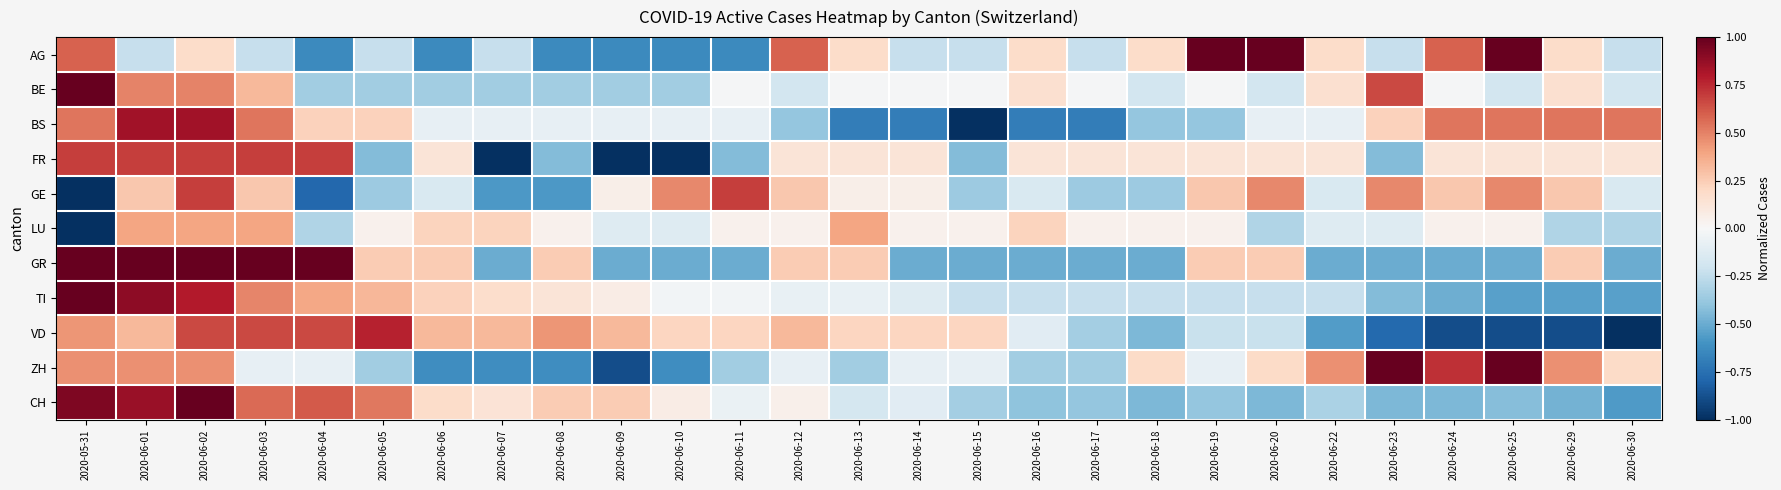

Reading left to right, what are all the values shown in this chart?

AG: 2020-05-31=0.6	2020-06-01=-0.2	2020-06-02=0.2	2020-06-03=-0.2	2020-06-04=-0.6	2020-06-05=-0.2	2020-06-06=-0.6	2020-06-07=-0.2	2020-06-08=-0.6	2020-06-09=-0.6	2020-06-10=-0.6	2020-06-11=-0.6	2020-06-12=0.6	2020-06-13=0.2	2020-06-14=-0.2	2020-06-15=-0.2	2020-06-16=0.2	2020-06-17=-0.2	2020-06-18=0.2	2020-06-19=1.0	2020-06-20=1.0	2020-06-22=0.2	2020-06-23=-0.2	2020-06-24=0.6	2020-06-25=1.0	2020-06-29=0.2	2020-06-30=-0.2
BE: 2020-05-31=1.0	2020-06-01=0.5	2020-06-02=0.5	2020-06-03=0.3	2020-06-04=-0.3	2020-06-05=-0.3	2020-06-06=-0.3	2020-06-07=-0.3	2020-06-08=-0.3	2020-06-09=-0.3	2020-06-10=-0.3	2020-06-11=-0.0	2020-06-12=-0.2	2020-06-13=-0.0	2020-06-14=-0.0	2020-06-15=-0.0	2020-06-16=0.2	2020-06-17=-0.0	2020-06-18=-0.2	2020-06-19=-0.0	2020-06-20=-0.2	2020-06-22=0.2	2020-06-23=0.7	2020-06-24=-0.0	2020-06-25=-0.2	2020-06-29=0.2	2020-06-30=-0.2
BS: 2020-05-31=0.5	2020-06-01=0.8	2020-06-02=0.8	2020-06-03=0.5	2020-06-04=0.2	2020-06-05=0.2	2020-06-06=-0.1	2020-06-07=-0.1	2020-06-08=-0.1	2020-06-09=-0.1	2020-06-10=-0.1	2020-06-11=-0.1	2020-06-12=-0.4	2020-06-13=-0.7	2020-06-14=-0.7	2020-06-15=-1.0	2020-06-16=-0.7	2020-06-17=-0.7	2020-06-18=-0.4	2020-06-19=-0.4	2020-06-20=-0.1	2020-06-22=-0.1	2020-06-23=0.2	2020-06-24=0.5	2020-06-25=0.5	2020-06-29=0.5	2020-06-30=0.5
FR: 2020-05-31=0.7	2020-06-01=0.7	2020-06-02=0.7	2020-06-03=0.7	2020-06-04=0.7	2020-06-05=-0.4	2020-06-06=0.1	2020-06-07=-1.0	2020-06-08=-0.4	2020-06-09=-1.0	2020-06-10=-1.0	2020-06-11=-0.4	2020-06-12=0.1	2020-06-13=0.1	2020-06-14=0.1	2020-06-15=-0.4	2020-06-16=0.1	2020-06-17=0.1	2020-06-18=0.1	2020-06-19=0.1	2020-06-20=0.1	2020-06-22=0.1	2020-06-23=-0.4	2020-06-24=0.1	2020-06-25=0.1	2020-06-29=0.1	2020-06-30=0.1
GE: 2020-05-31=-1.0	2020-06-01=0.3	2020-06-02=0.7	2020-06-03=0.3	2020-06-04=-0.8	2020-06-05=-0.4	2020-06-06=-0.2	2020-06-07=-0.6	2020-06-08=-0.6	2020-06-09=0.1	2020-06-10=0.5	2020-06-11=0.7	2020-06-12=0.3	2020-06-13=0.1	2020-06-14=0.1	2020-06-15=-0.4	2020-06-16=-0.2	2020-06-17=-0.4	2020-06-18=-0.4	2020-06-19=0.3	2020-06-20=0.5	2020-06-22=-0.2	2020-06-23=0.5	2020-06-24=0.3	2020-06-25=0.5	2020-06-29=0.3	2020-06-30=-0.2
LU: 2020-05-31=-1.0	2020-06-01=0.4	2020-06-02=0.4	2020-06-03=0.4	2020-06-04=-0.3	2020-06-05=0.0	2020-06-06=0.2	2020-06-07=0.2	2020-06-08=0.0	2020-06-09=-0.1	2020-06-10=-0.1	2020-06-11=0.0	2020-06-12=0.0	2020-06-13=0.4	2020-06-14=0.0	2020-06-15=0.0	2020-06-16=0.2	2020-06-17=0.0	2020-06-18=0.0	2020-06-19=0.0	2020-06-20=-0.3	2020-06-22=-0.1	2020-06-23=-0.1	2020-06-24=0.0	2020-06-25=0.0	2020-06-29=-0.3	2020-06-30=-0.3
GR: 2020-05-31=1.0	2020-06-01=1.0	2020-06-02=1.0	2020-06-03=1.0	2020-06-04=1.0	2020-06-05=0.2	2020-06-06=0.2	2020-06-07=-0.5	2020-06-08=0.2	2020-06-09=-0.5	2020-06-10=-0.5	2020-06-11=-0.5	2020-06-12=0.2	2020-06-13=0.2	2020-06-14=-0.5	2020-06-15=-0.5	2020-06-16=-0.5	2020-06-17=-0.5	2020-06-18=-0.5	2020-06-19=0.2	2020-06-20=0.2	2020-06-22=-0.5	2020-06-23=-0.5	2020-06-24=-0.5	2020-06-25=-0.5	2020-06-29=0.2	2020-06-30=-0.5
TI: 2020-05-31=1.0	2020-06-01=0.9	2020-06-02=0.8	2020-06-03=0.5	2020-06-04=0.4	2020-06-05=0.3	2020-06-06=0.2	2020-06-07=0.2	2020-06-08=0.1	2020-06-09=0.1	2020-06-10=-0.0	2020-06-11=-0.0	2020-06-12=-0.1	2020-06-13=-0.1	2020-06-14=-0.1	2020-06-15=-0.2	2020-06-16=-0.2	2020-06-17=-0.2	2020-06-18=-0.2	2020-06-19=-0.2	2020-06-20=-0.2	2020-06-22=-0.2	2020-06-23=-0.4	2020-06-24=-0.5	2020-06-25=-0.5	2020-06-29=-0.5	2020-06-30=-0.5
VD: 2020-05-31=0.4	2020-06-01=0.3	2020-06-02=0.7	2020-06-03=0.7	2020-06-04=0.7	2020-06-05=0.8	2020-06-06=0.3	2020-06-07=0.3	2020-06-08=0.4	2020-06-09=0.3	2020-06-10=0.2	2020-06-11=0.2	2020-06-12=0.3	2020-06-13=0.2	2020-06-14=0.2	2020-06-15=0.2	2020-06-16=-0.1	2020-06-17=-0.3	2020-06-18=-0.4	2020-06-19=-0.2	2020-06-20=-0.2	2020-06-22=-0.6	2020-06-23=-0.8	2020-06-24=-0.9	2020-06-25=-0.9	2020-06-29=-0.9	2020-06-30=-1.0
ZH: 2020-05-31=0.5	2020-06-01=0.5	2020-06-02=0.5	2020-06-03=-0.1	2020-06-04=-0.1	2020-06-05=-0.3	2020-06-06=-0.6	2020-06-07=-0.6	2020-06-08=-0.6	2020-06-09=-0.9	2020-06-10=-0.6	2020-06-11=-0.3	2020-06-12=-0.1	2020-06-13=-0.3	2020-06-14=-0.1	2020-06-15=-0.1	2020-06-16=-0.3	2020-06-17=-0.3	2020-06-18=0.2	2020-06-19=-0.1	2020-06-20=0.2	2020-06-22=0.5	2020-06-23=1.0	2020-06-24=0.7	2020-06-25=1.0	2020-06-29=0.5	2020-06-30=0.2
CH: 2020-05-31=0.9	2020-06-01=0.9	2020-06-02=1.0	2020-06-03=0.6	2020-06-04=0.6	2020-06-05=0.5	2020-06-06=0.2	2020-06-07=0.1	2020-06-08=0.3	2020-06-09=0.3	2020-06-10=0.1	2020-06-11=-0.1	2020-06-12=0.0	2020-06-13=-0.2	2020-06-14=-0.1	2020-06-15=-0.3	2020-06-16=-0.4	2020-06-17=-0.4	2020-06-18=-0.5	2020-06-19=-0.4	2020-06-20=-0.5	2020-06-22=-0.3	2020-06-23=-0.5	2020-06-24=-0.5	2020-06-25=-0.4	2020-06-29=-0.5	2020-06-30=-0.6